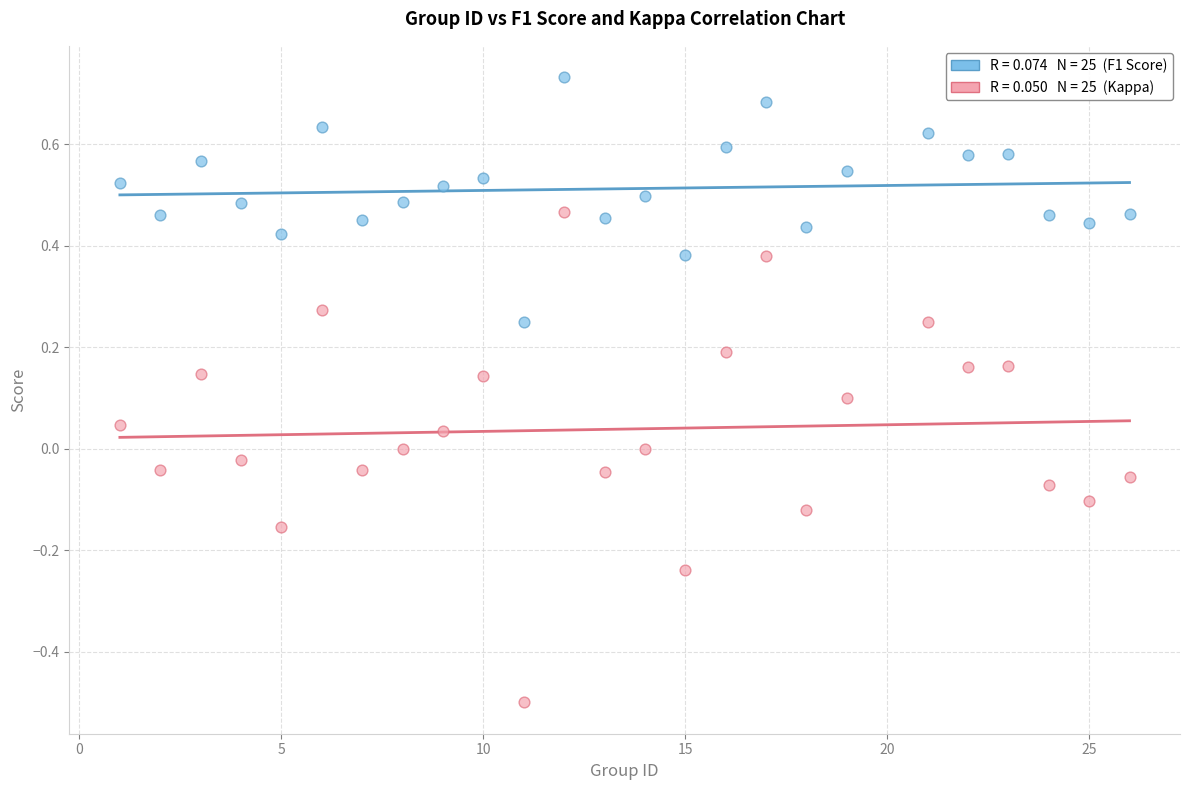

Across all data points, what is the range of Y values (max minus min)?

1.2